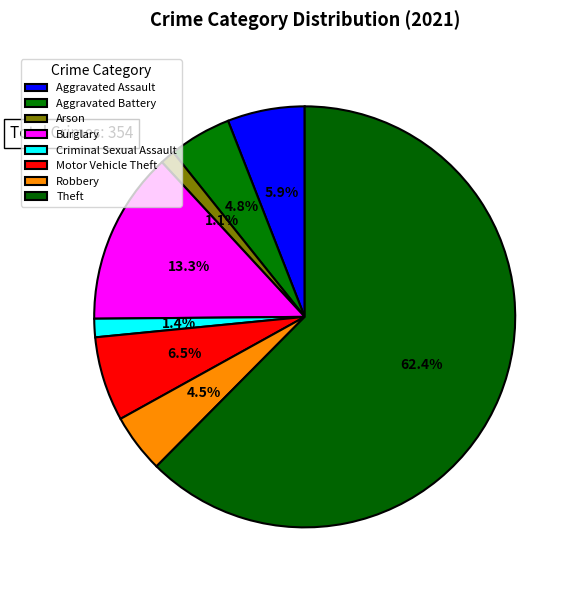

What percentage is NOT represented by Robbery?

95.5%